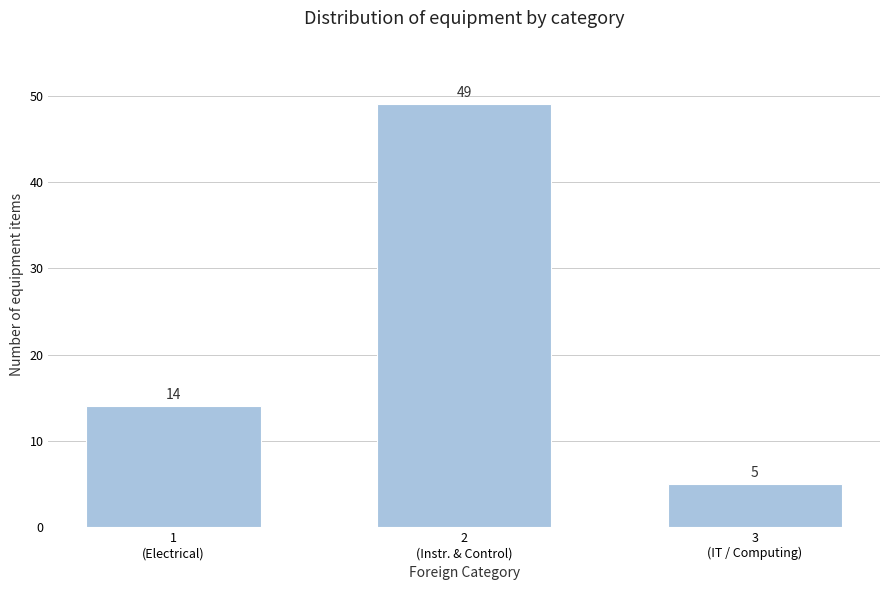

Reading left to right, extract all data points from this chart.

14	49	5